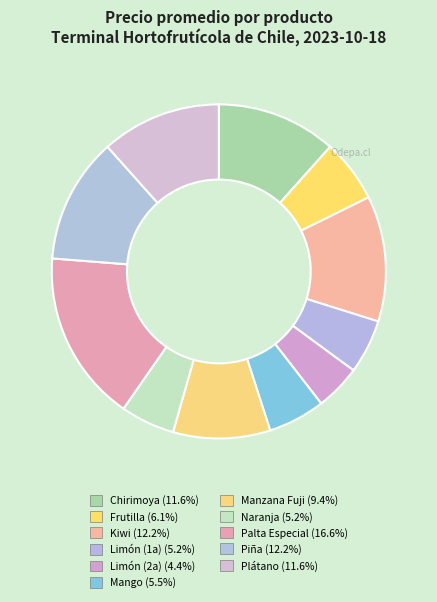

Is there a majority slice in this chart?

No